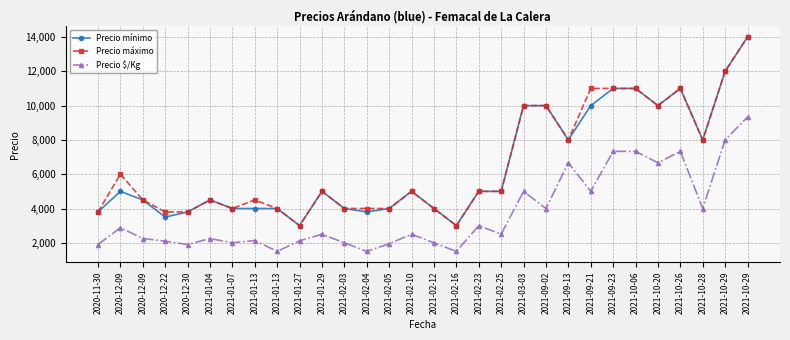

Does the chart have visible grid lines?

Yes